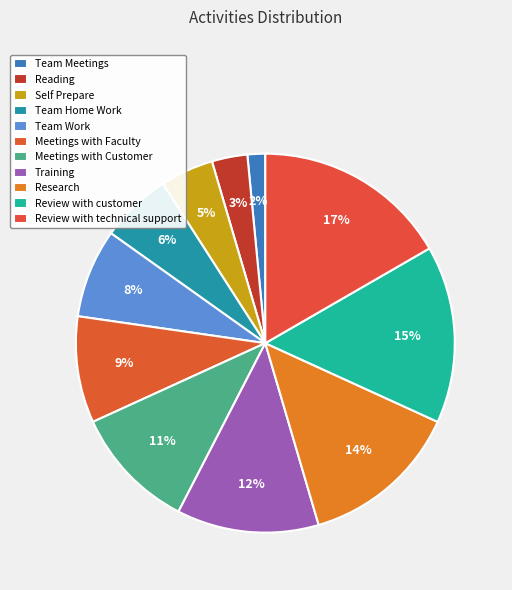

Is there any slice that represents more than half of the pie?

No